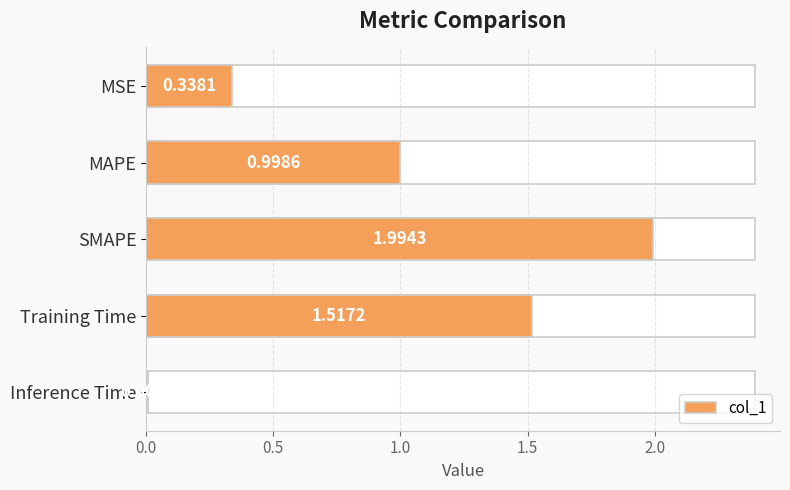

What is the maximum value shown in the chart?

2.0